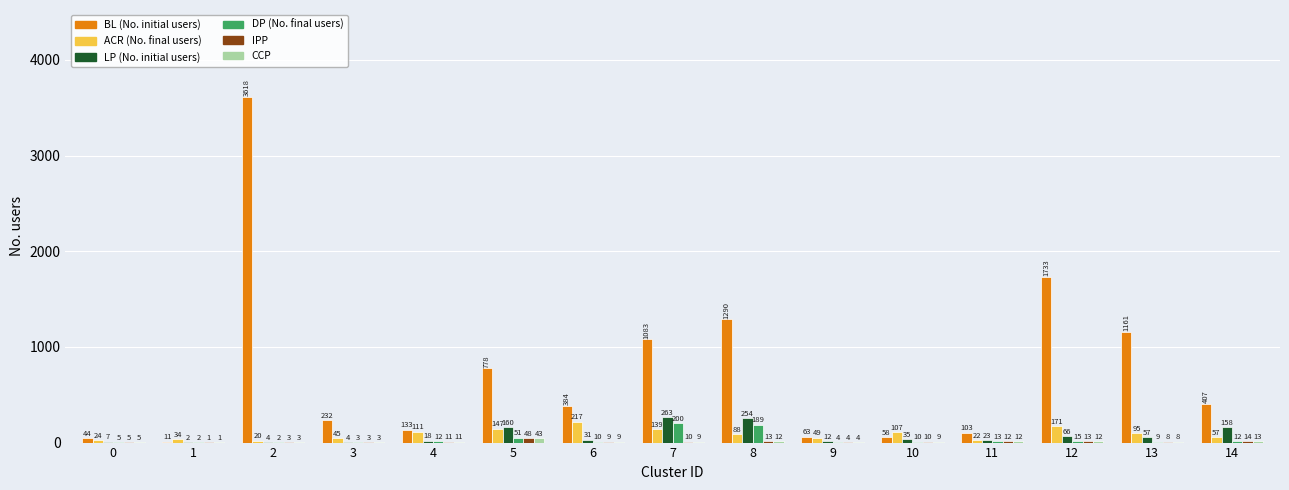

What is the greatest value displayed?

3618